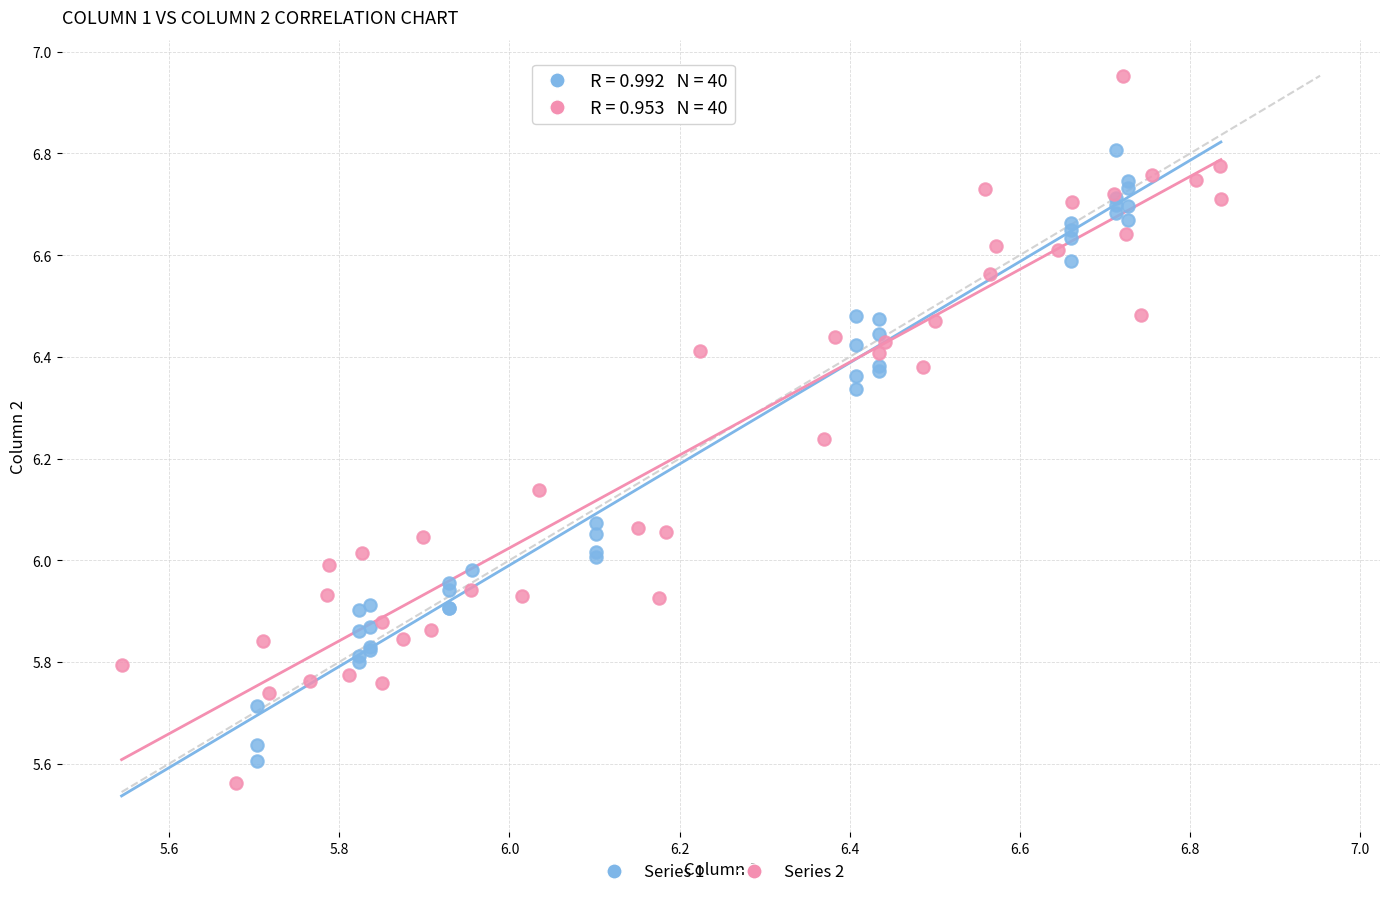

Which series reaches the minimum Y coordinate?

Series 2